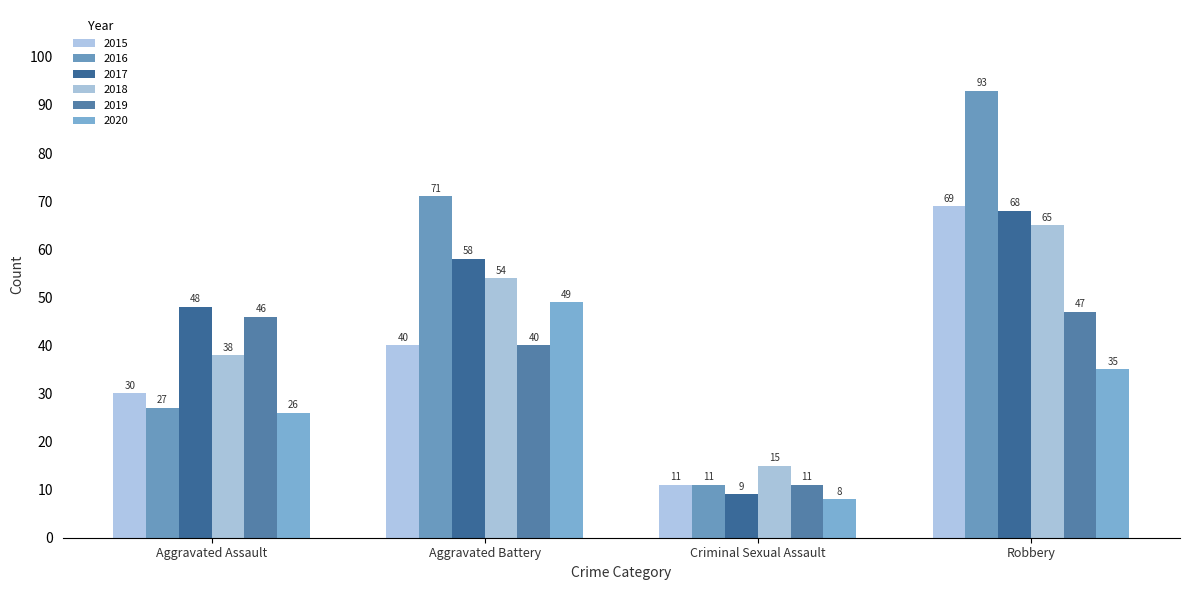

What is the difference between the second highest and second lowest values in the 2020 series?

9